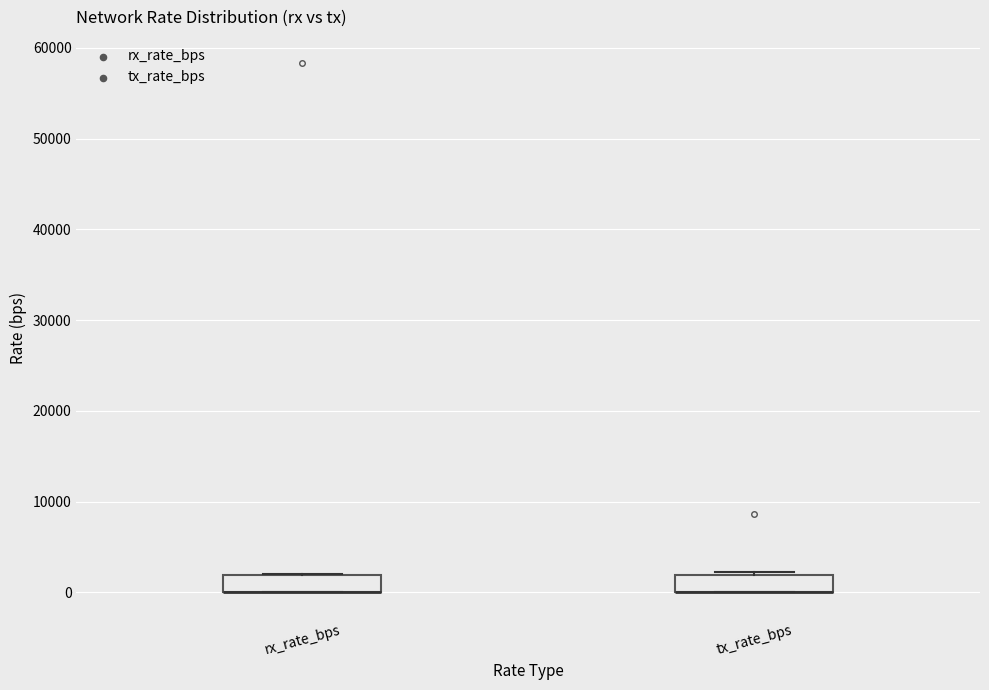

Where is the upper edge of the box for tx_rate_bps on the y-axis? The values are not printed on the chart, so give them approximately, as read against the axis.

2000